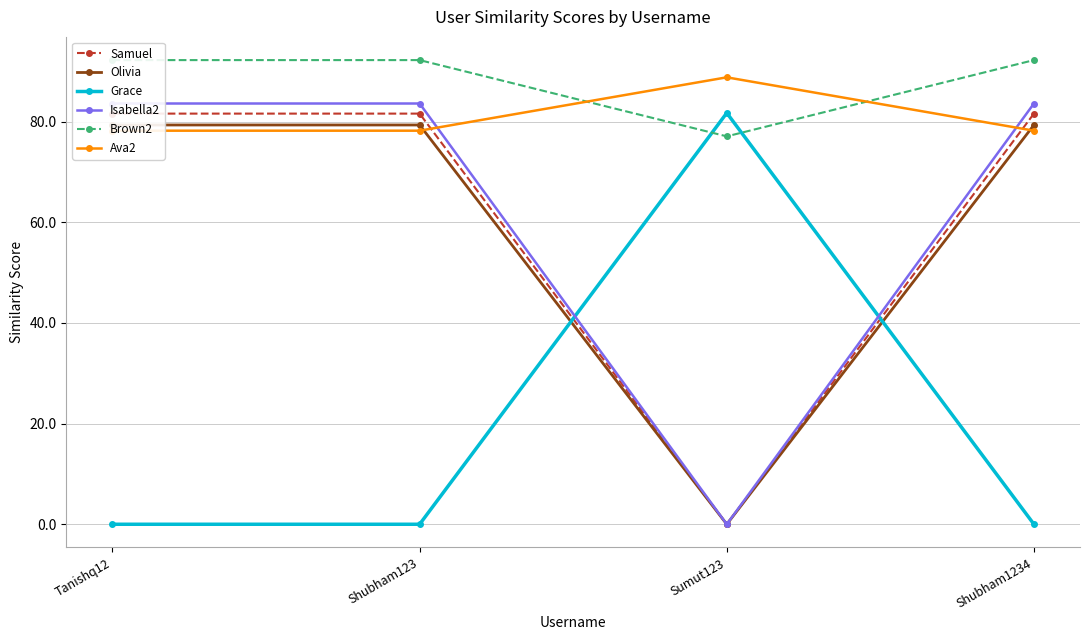

What is the minimum value for Brown2?

77.1